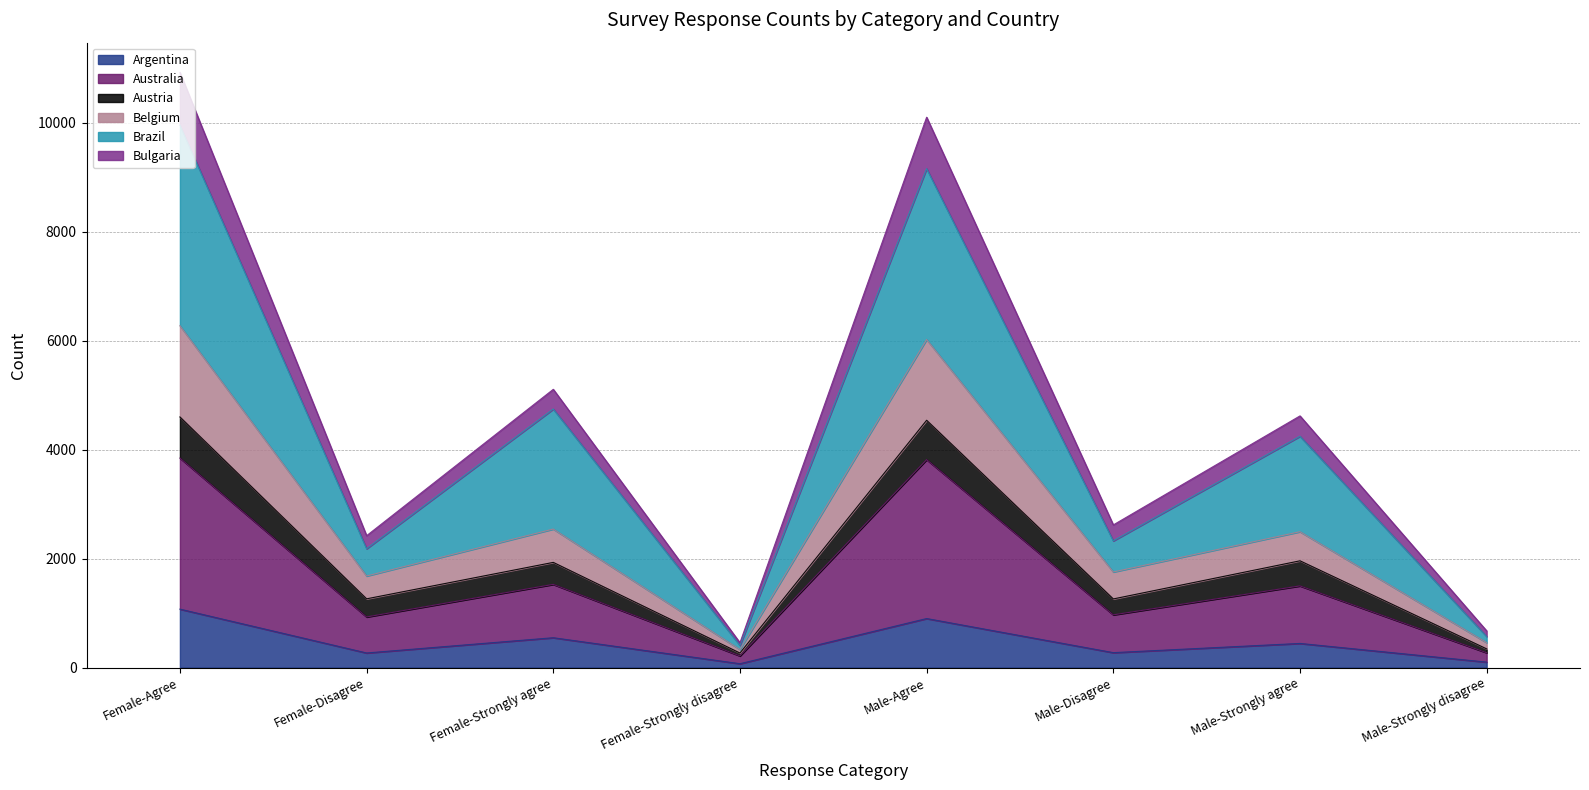

True or false: Argentina has a value of 1612 at Male-Agree.

False